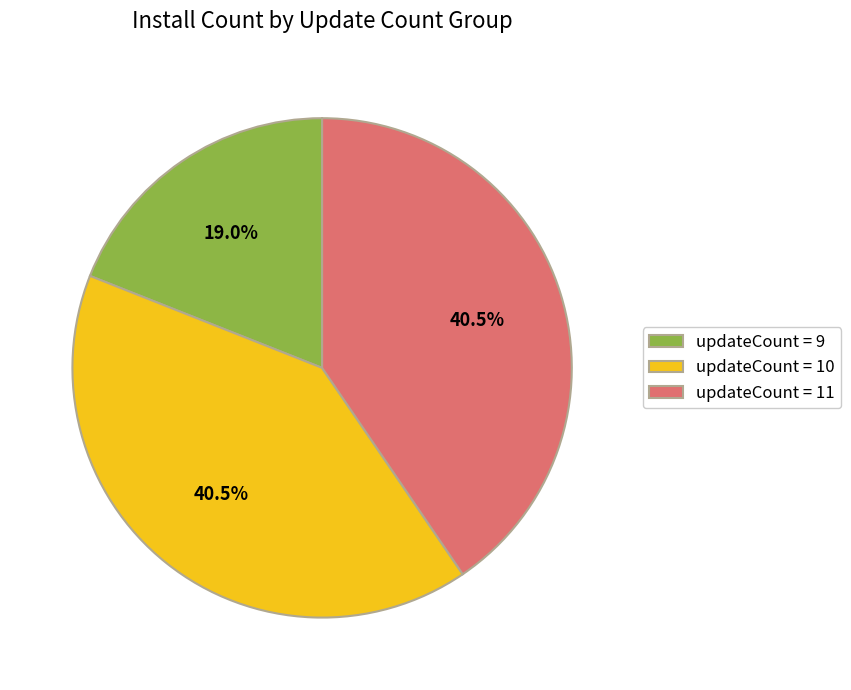

Is there a majority slice in this chart?

No